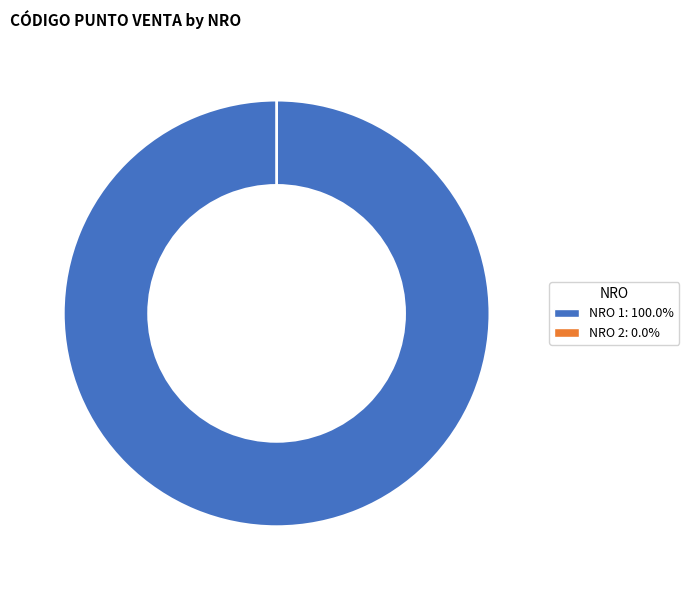

How many slices are in this pie chart?

2